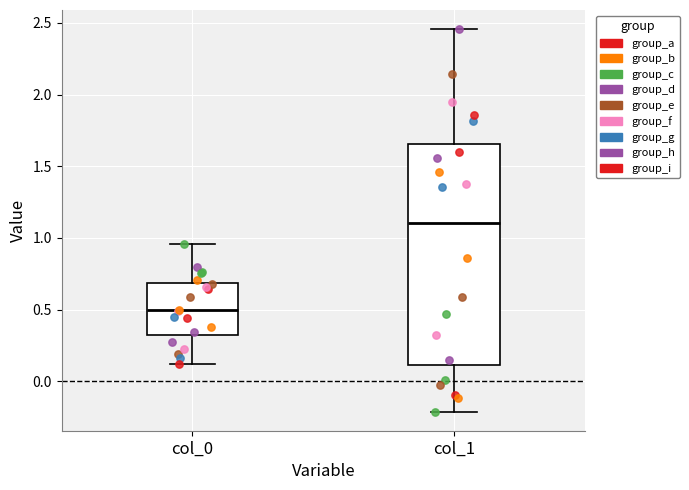

Comparing the boxes themselves (not the whiskers), which one is the tallest?

col_1